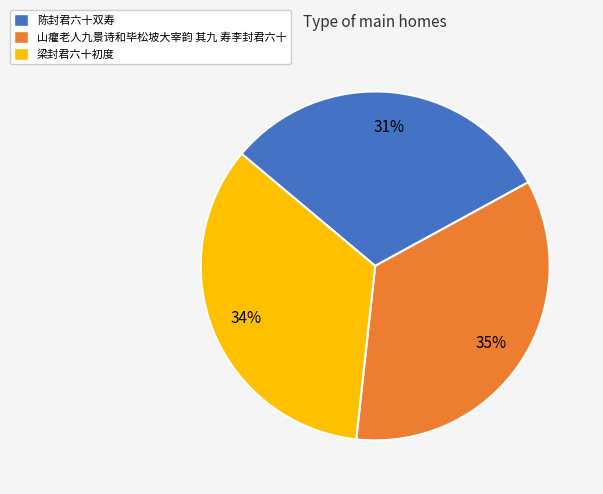

Which slice is the smallest?

陈封君六十双寿